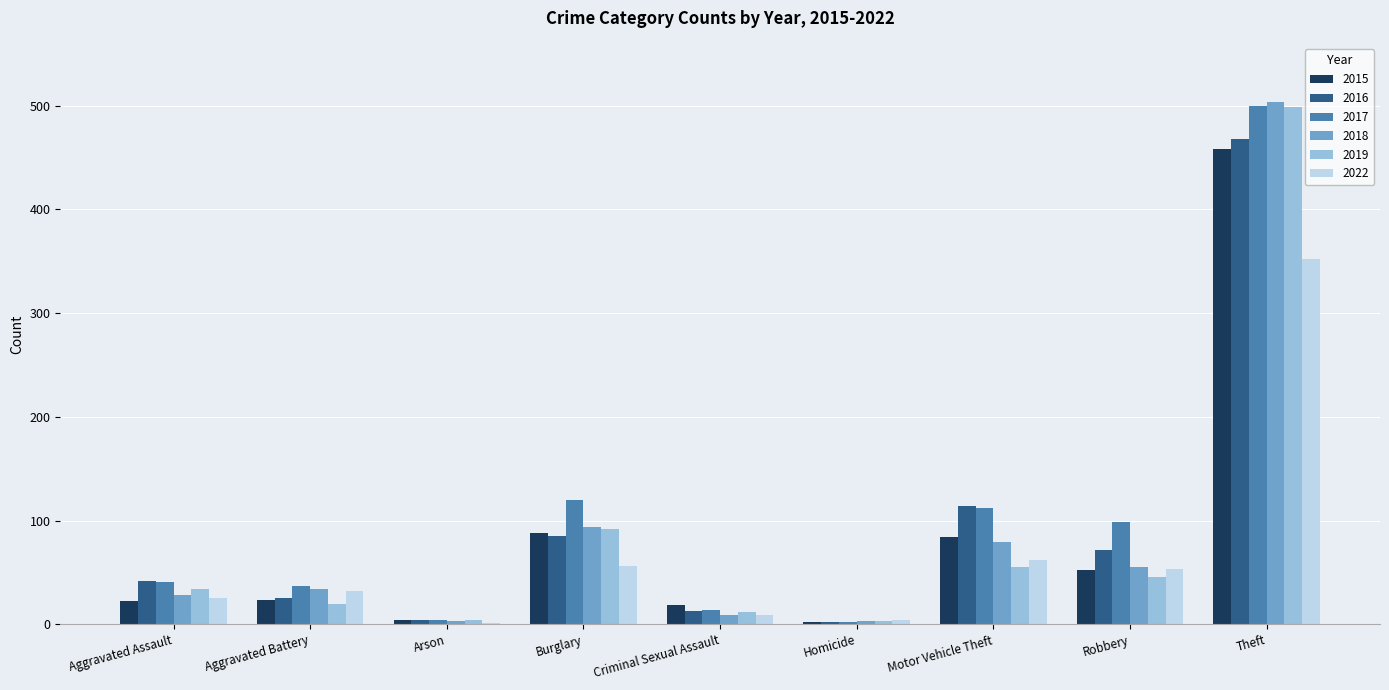

How many groups of bars are there?

9